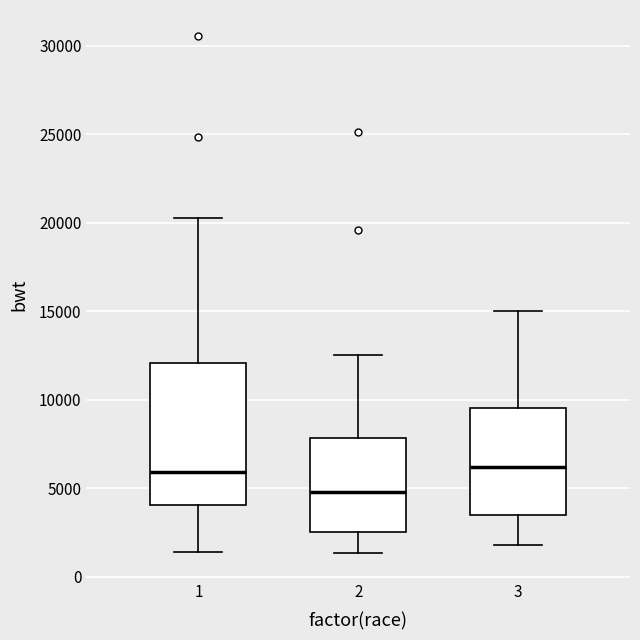

Which box has the lowest median line?

2